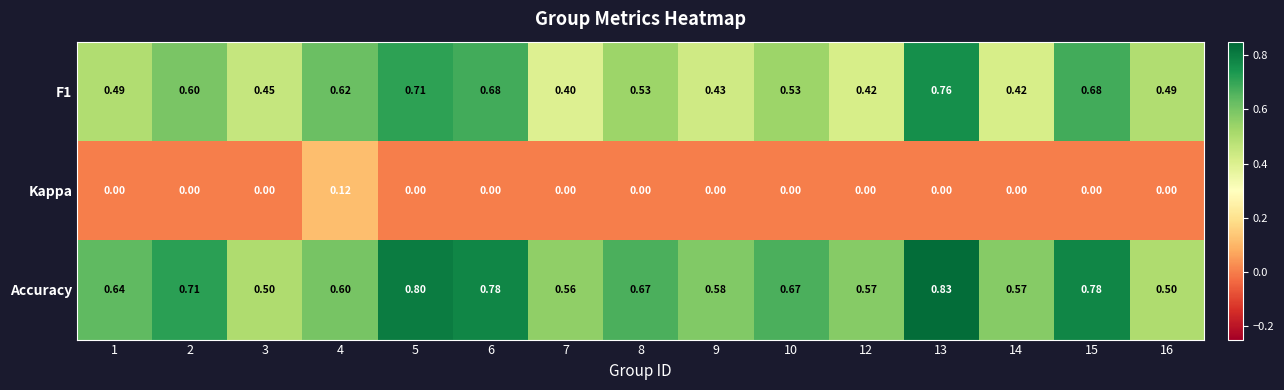

Which series has the largest total across all categories?

Accuracy